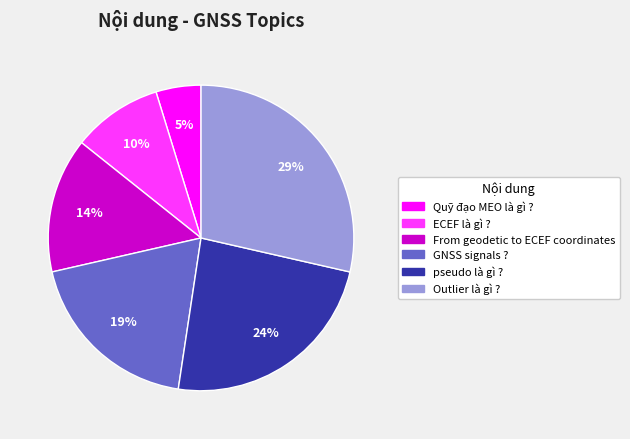

Approximately how many times larger is the value at From geodetic to ECEF coordinates compared to Outlier là gì ??

0.5